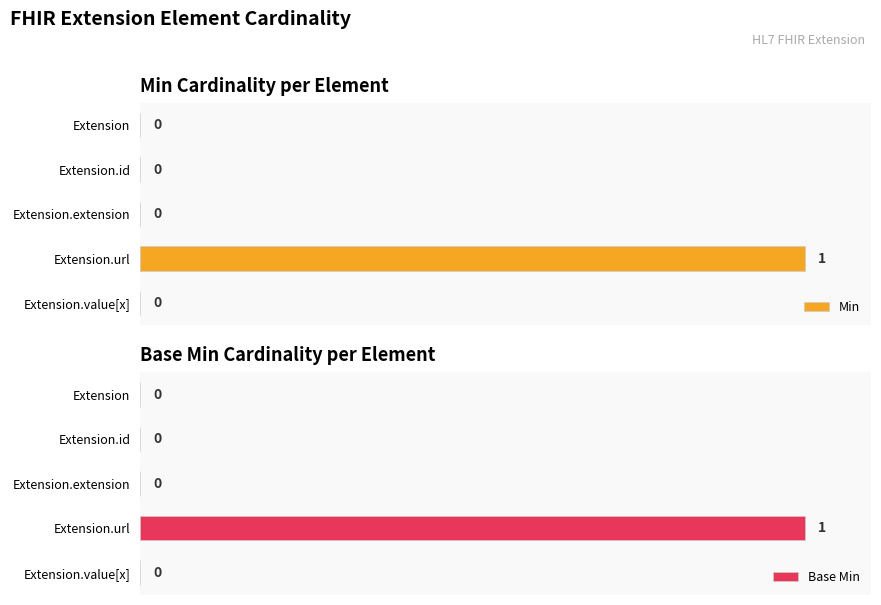

Is it true that Base Min equals 0 at Extension.extension?

False